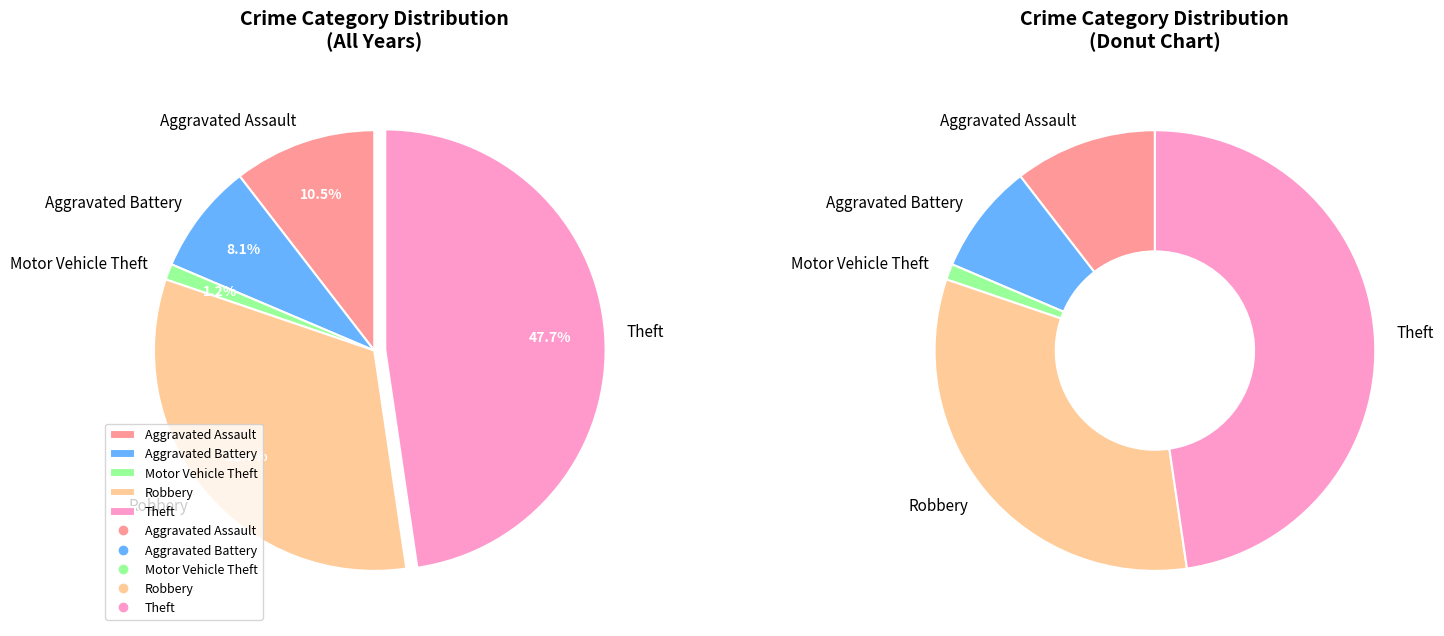

Which slice is the smallest?

Motor Vehicle Theft